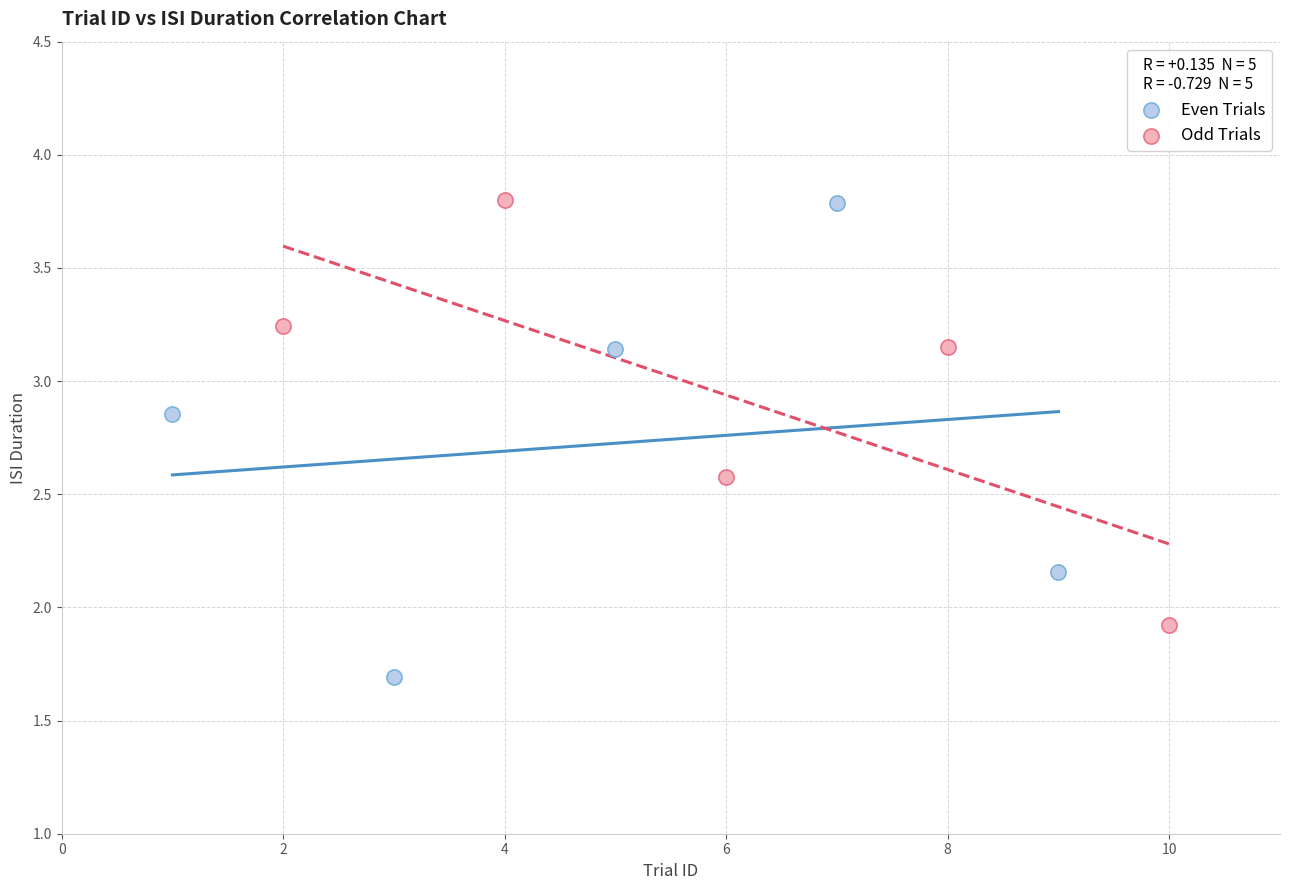

Which series has the largest Y range (max minus min)?

Even Trials